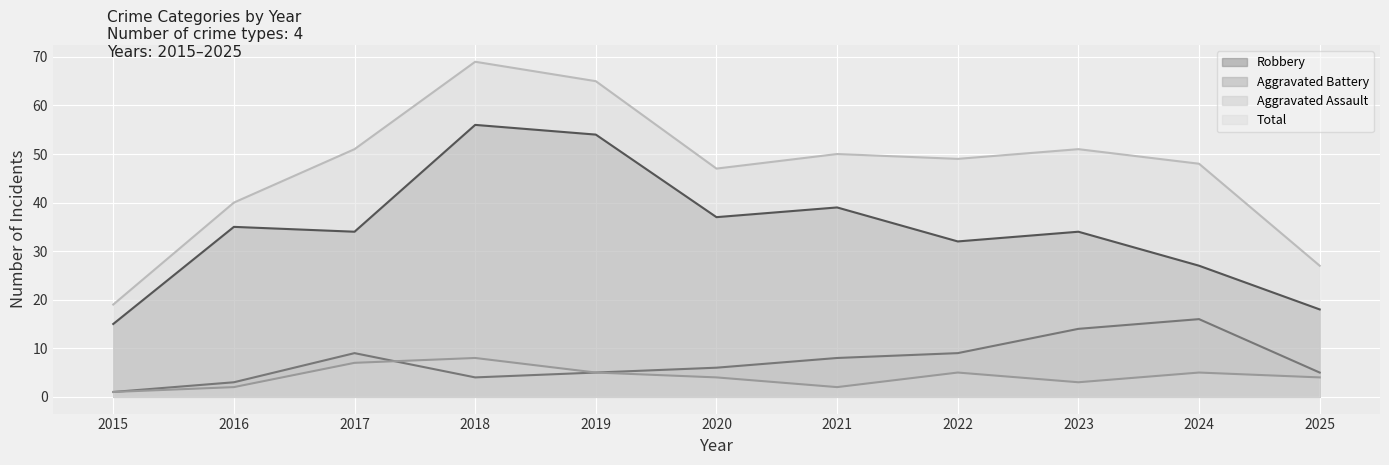

How many values in the Robbery series are below 34?

4